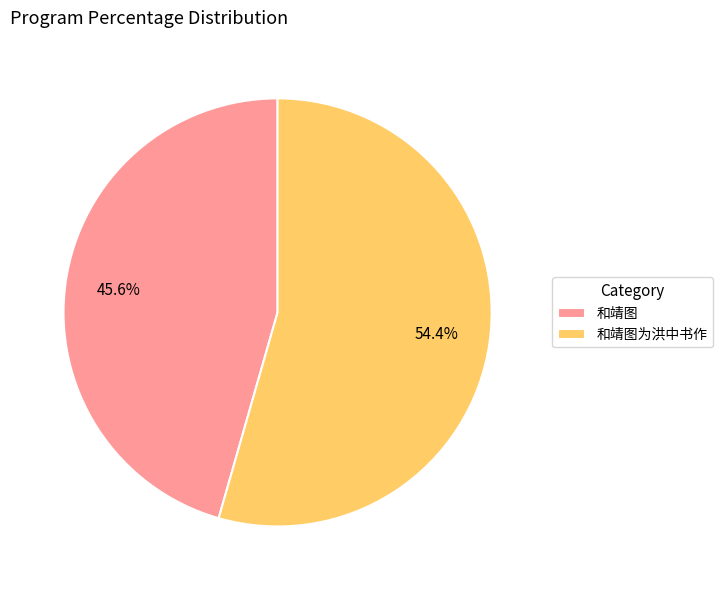

Which category has the biggest portion of the pie?

和靖图为洪中书作